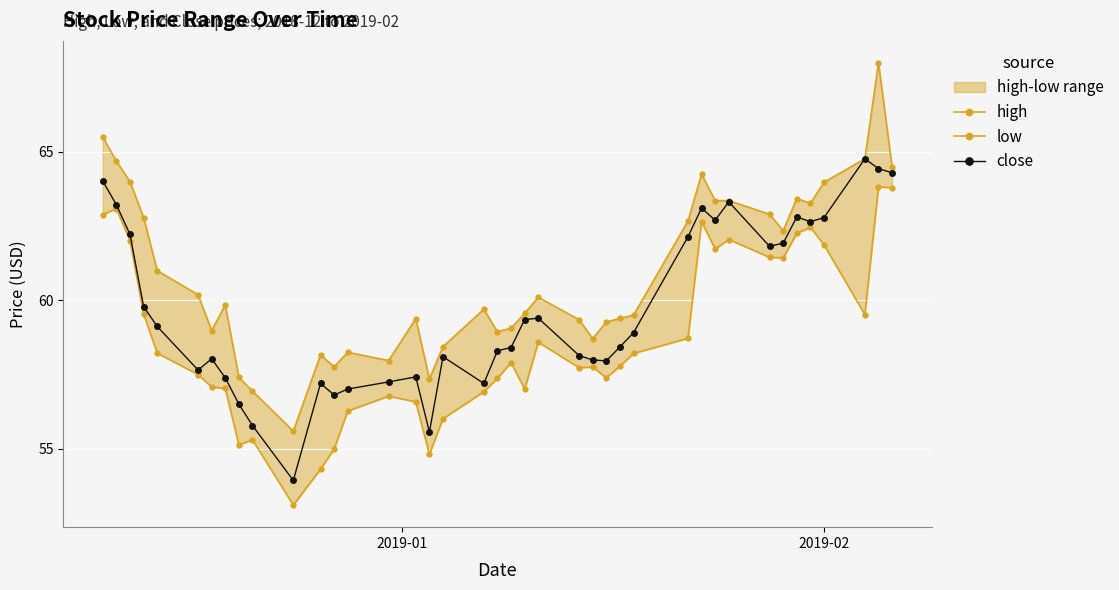

What is the sum of all close values?

2387.9